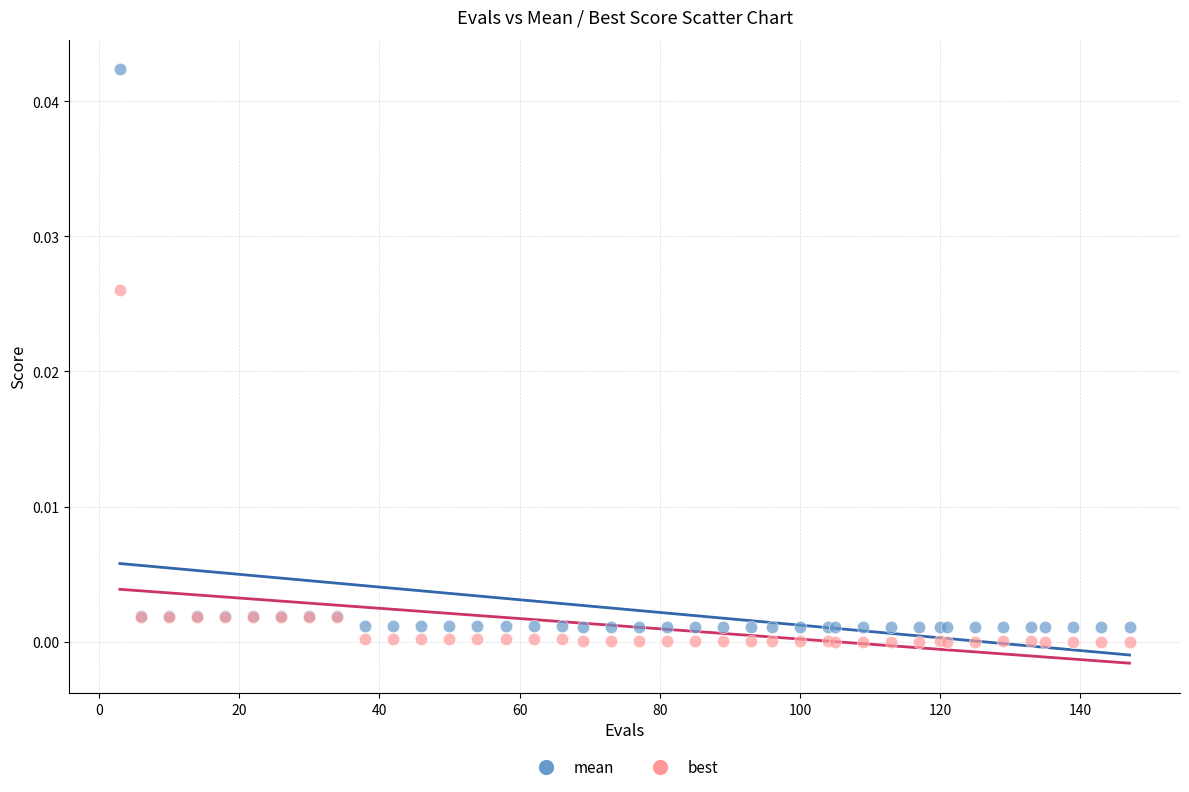

What are all the series names shown in the legend?

mean, best